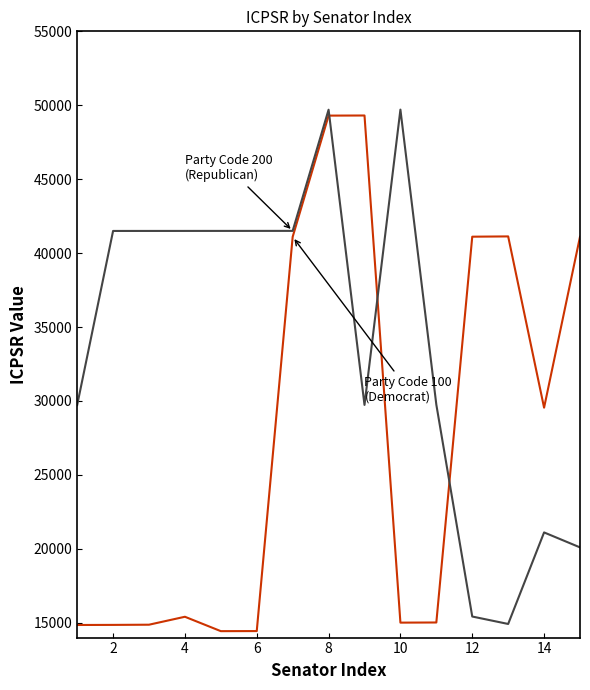

What is the maximum value shown in the chart?

49706